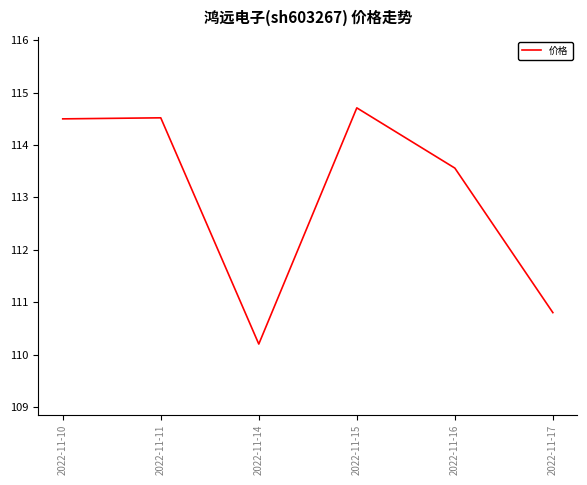

How many values are below 114?

3